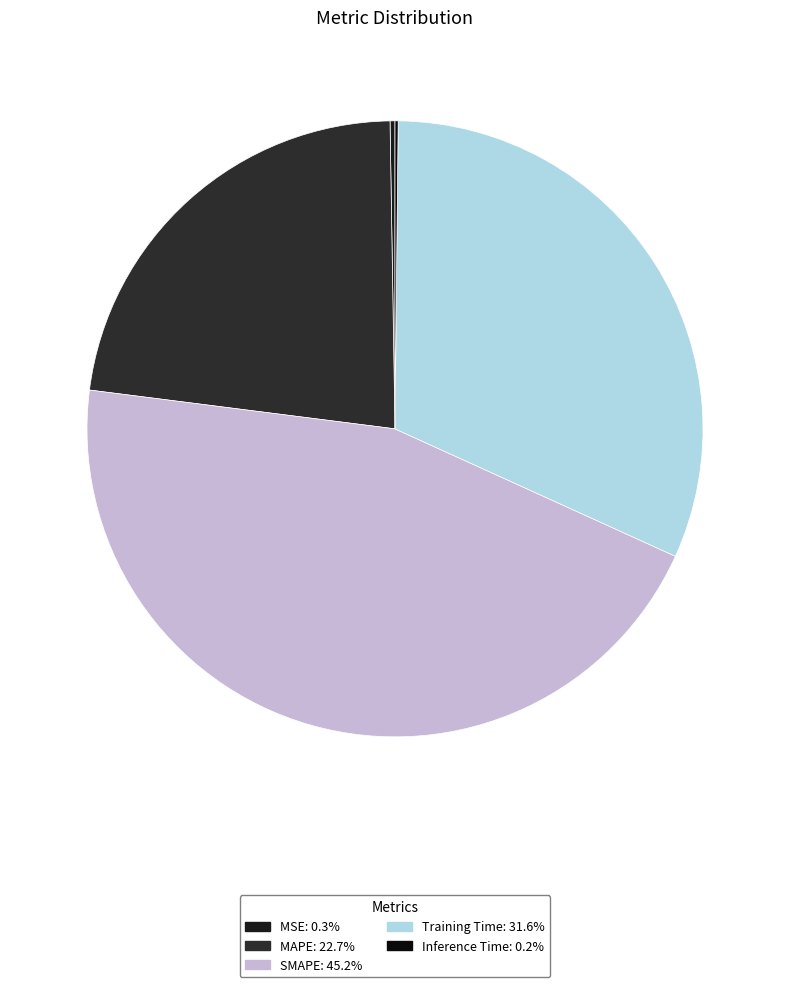

Does SMAPE represent more than half of the total?

No